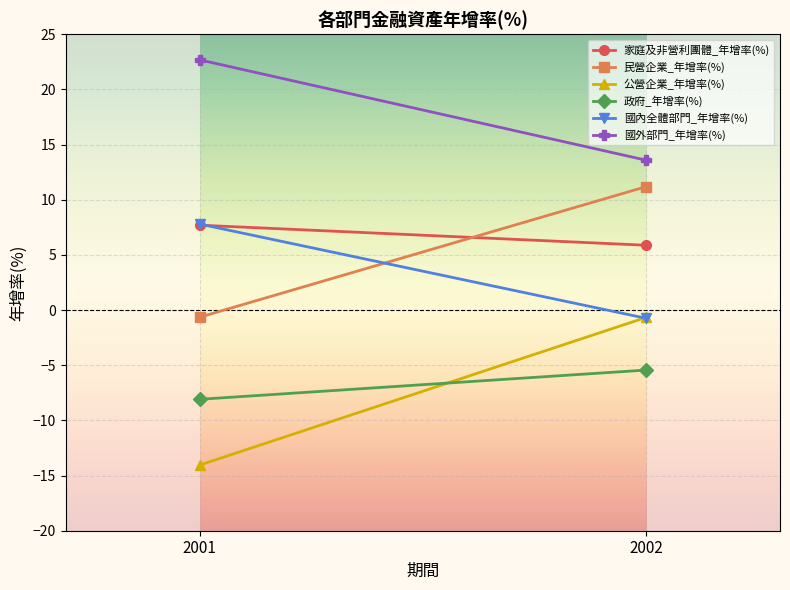

Reading left to right, transcribe all the data shown in this chart.

家庭及非營利團體_年增率(%): 7.7	5.9
民營企業_年增率(%): -0.7	11.2
公營企業_年增率(%): -14.1	-0.7
政府_年增率(%): -8.1	-5.4
國內全體部門_年增率(%): 7.8	-0.8
國外部門_年增率(%): 22.7	13.6